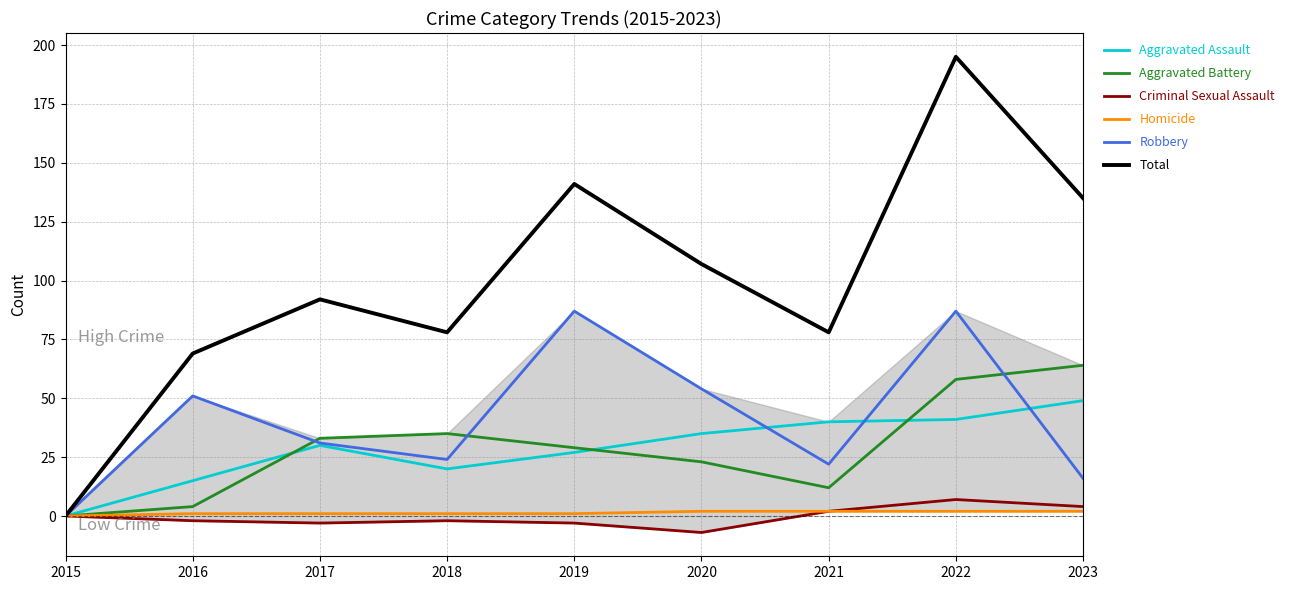

True or false: Criminal Sexual Assault has more than 2 points higher than both neighbors.

False